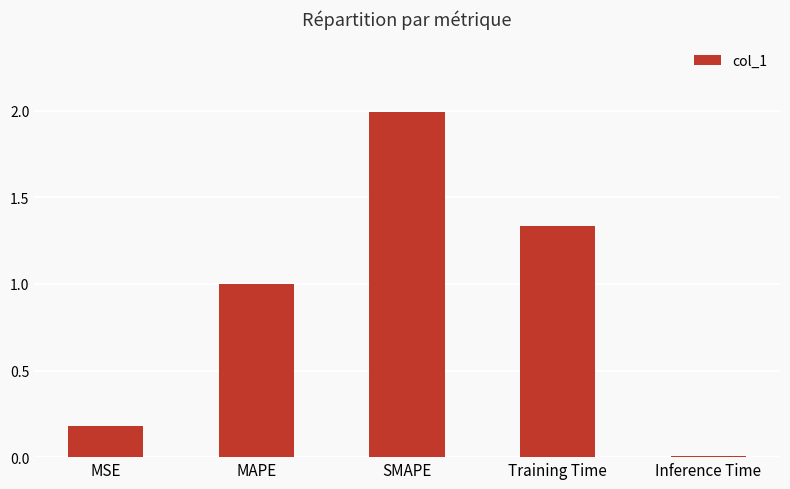

What is the difference between the maximum and second lowest values?

1.8